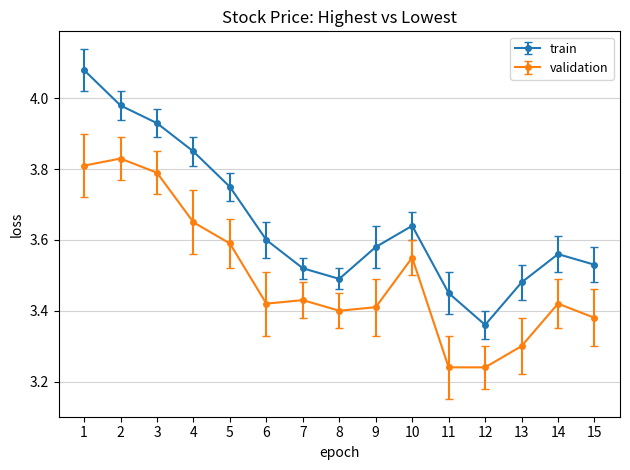

Which series has the largest total across all categories?

train